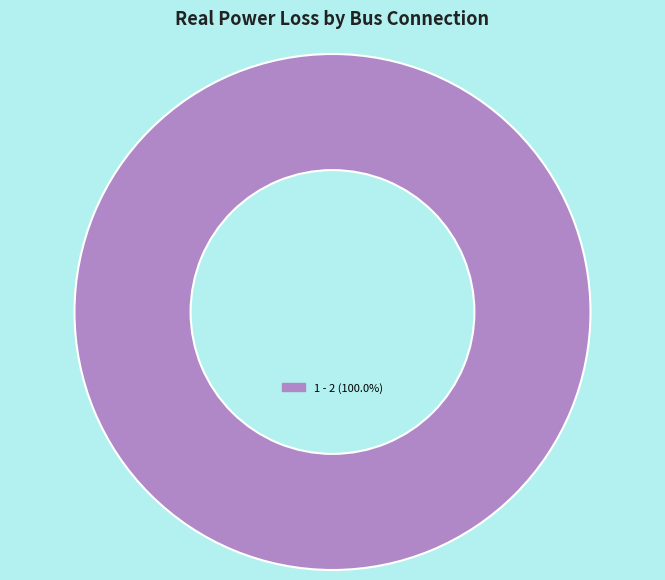

Is there a majority slice in this chart?

Yes